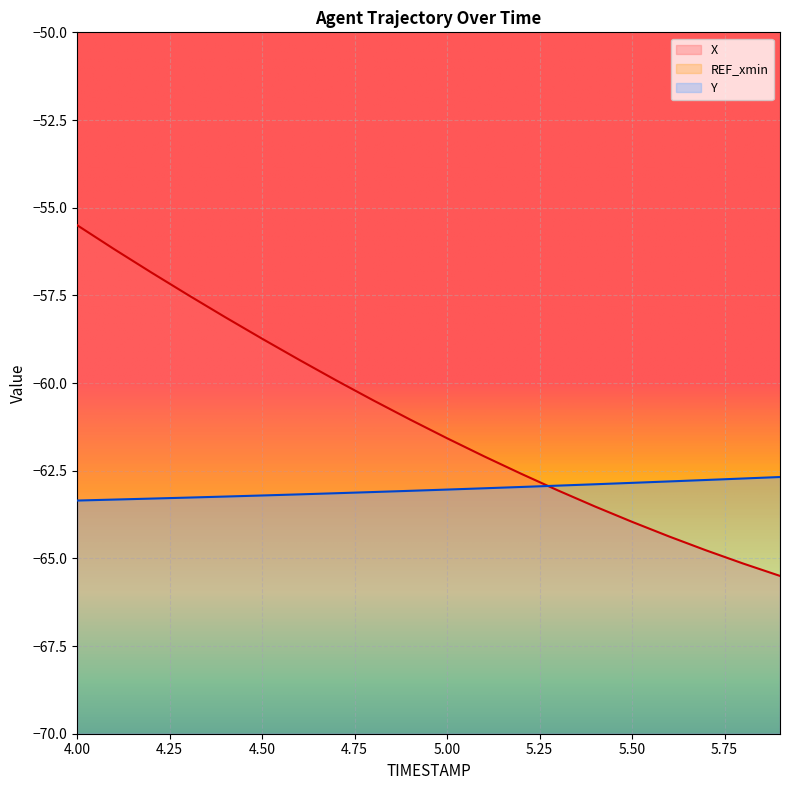

What is the spread (max minus min) of values at 5.6?

1.6